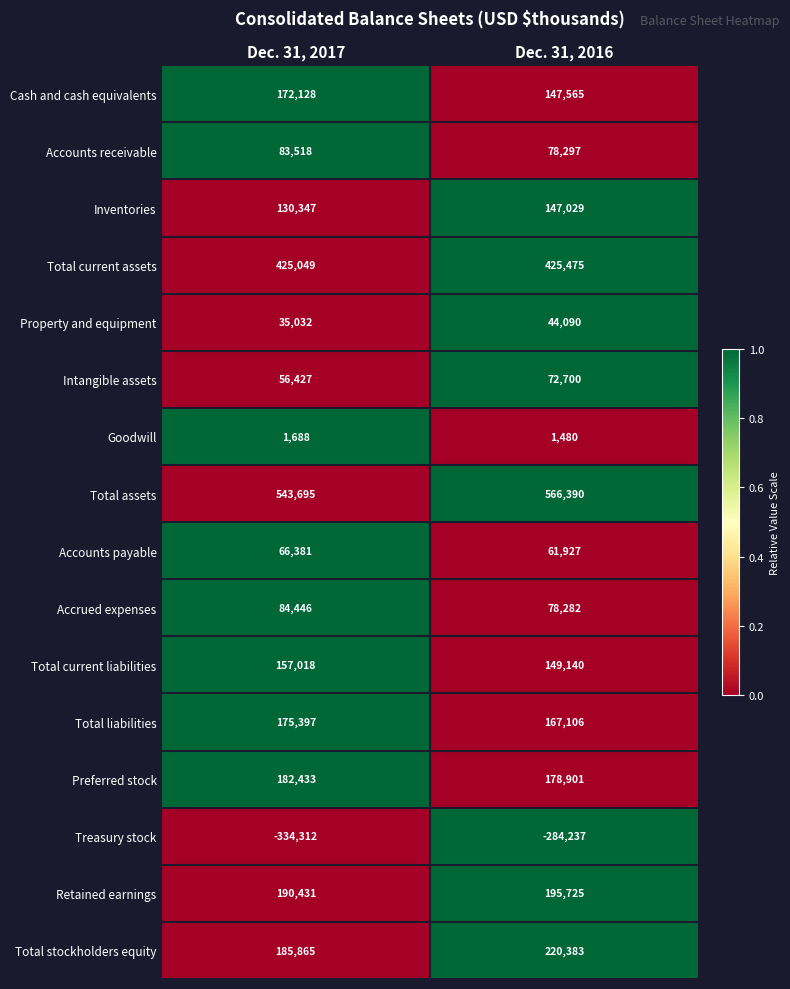

What is the difference between the highest and lowest values at Dec. 31, 2017?

878007